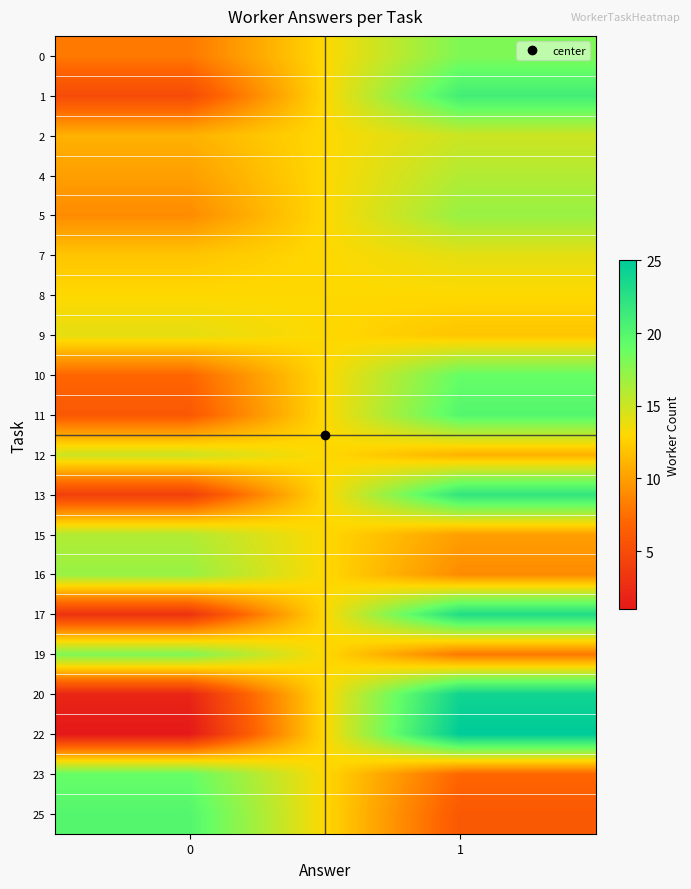

Between 0 and 1, which series saw the biggest shift?

22